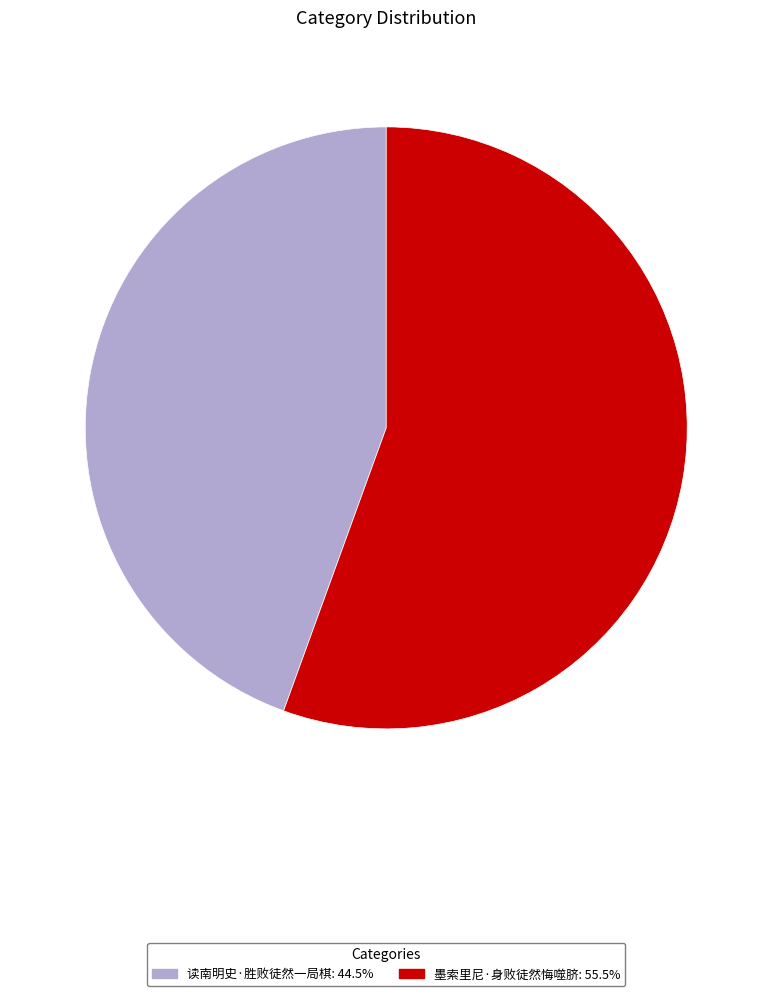

Is it true that 读南明史·胜败徒然一局棋 is 44% of the pie?

True